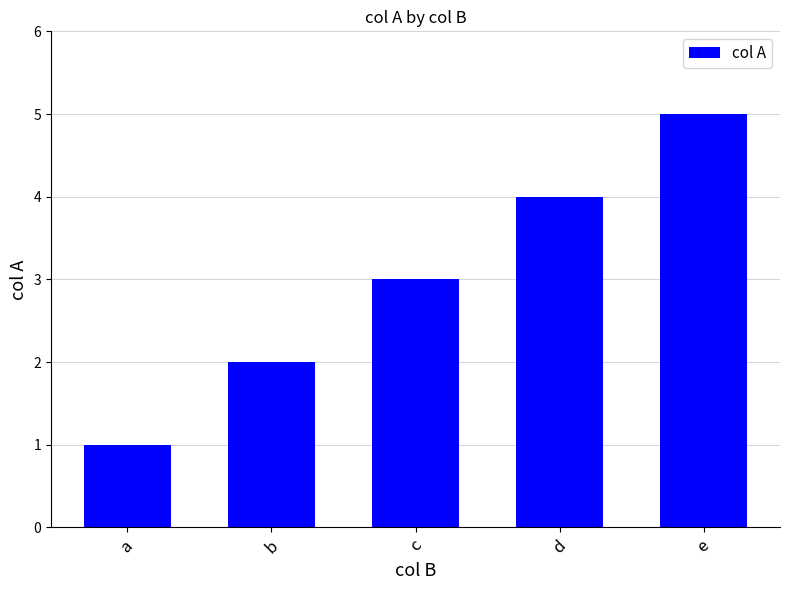

Rank the categories by value from highest to lowest.

e, d, c, b, a